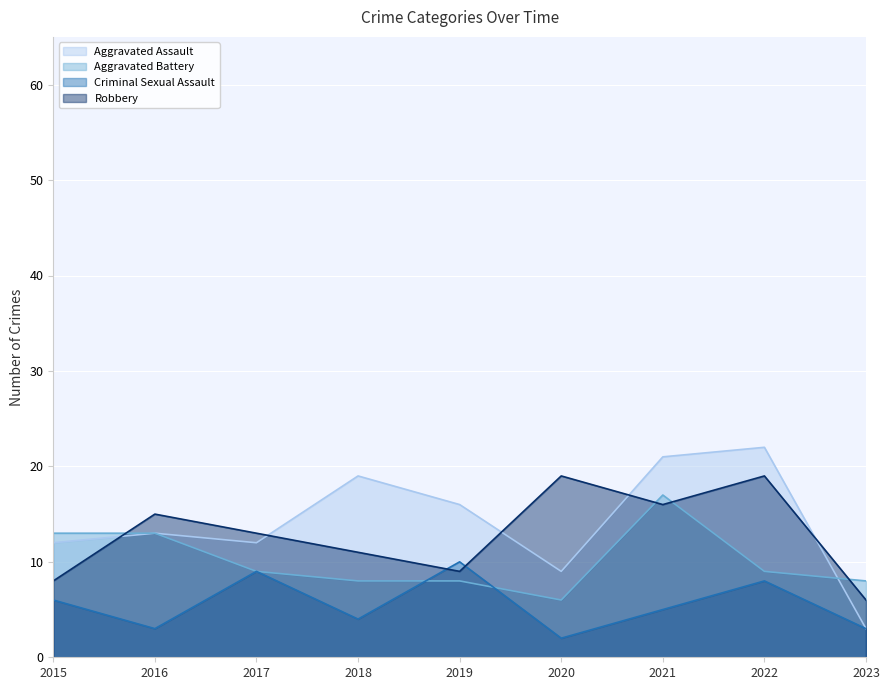

At which category does Aggravated Battery reach its first local valley?

2020